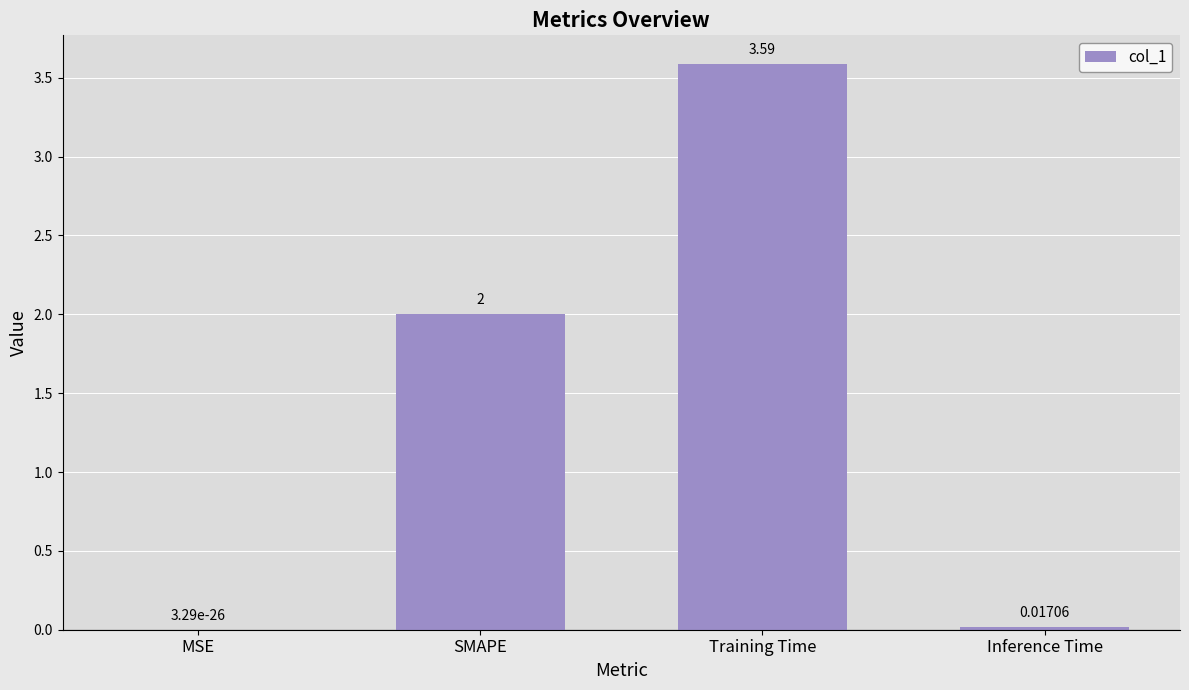

What is the sum of all values?

5.6